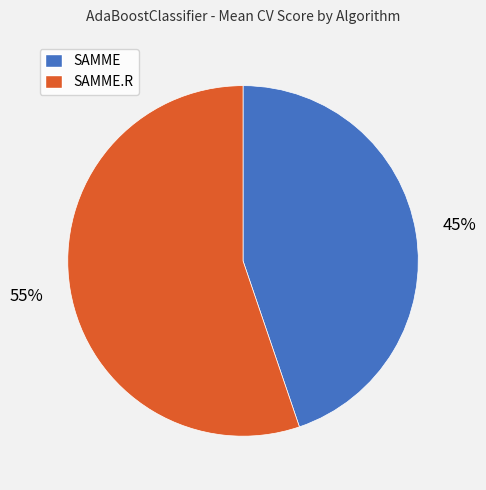

The SAMME slice represents 45% of the pie. True or false?

True